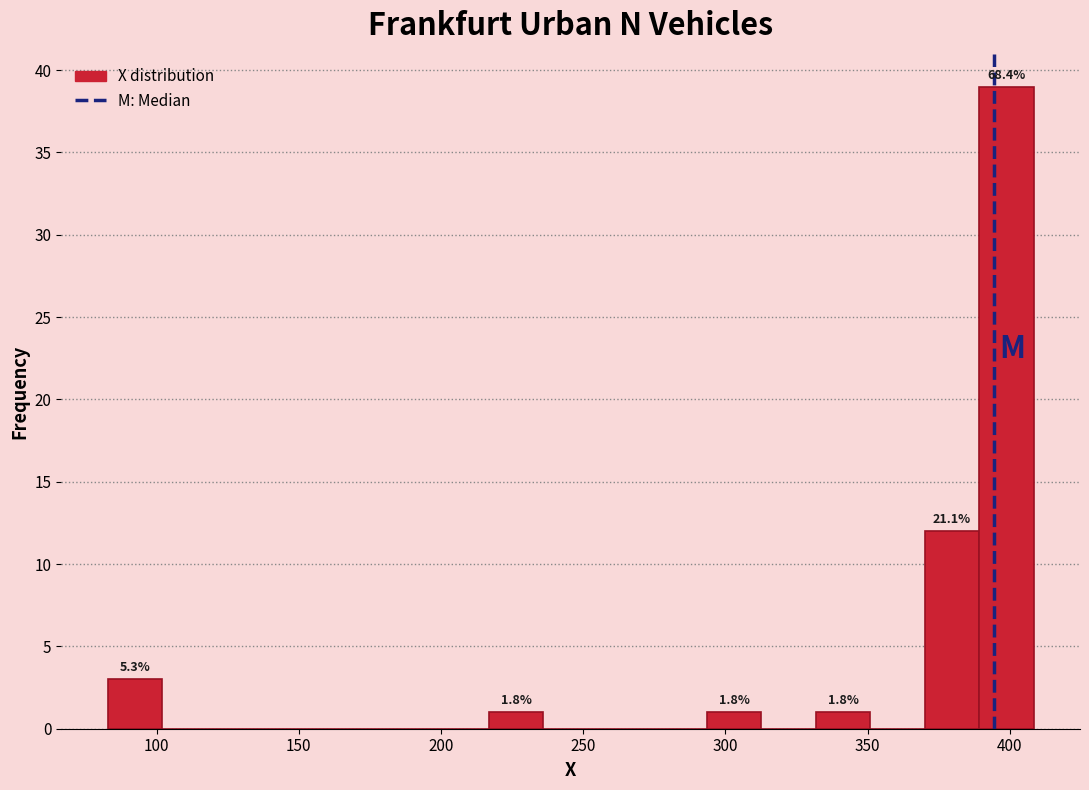

Read against the x-axis, roughly where is the centre of the tallest bar?

400